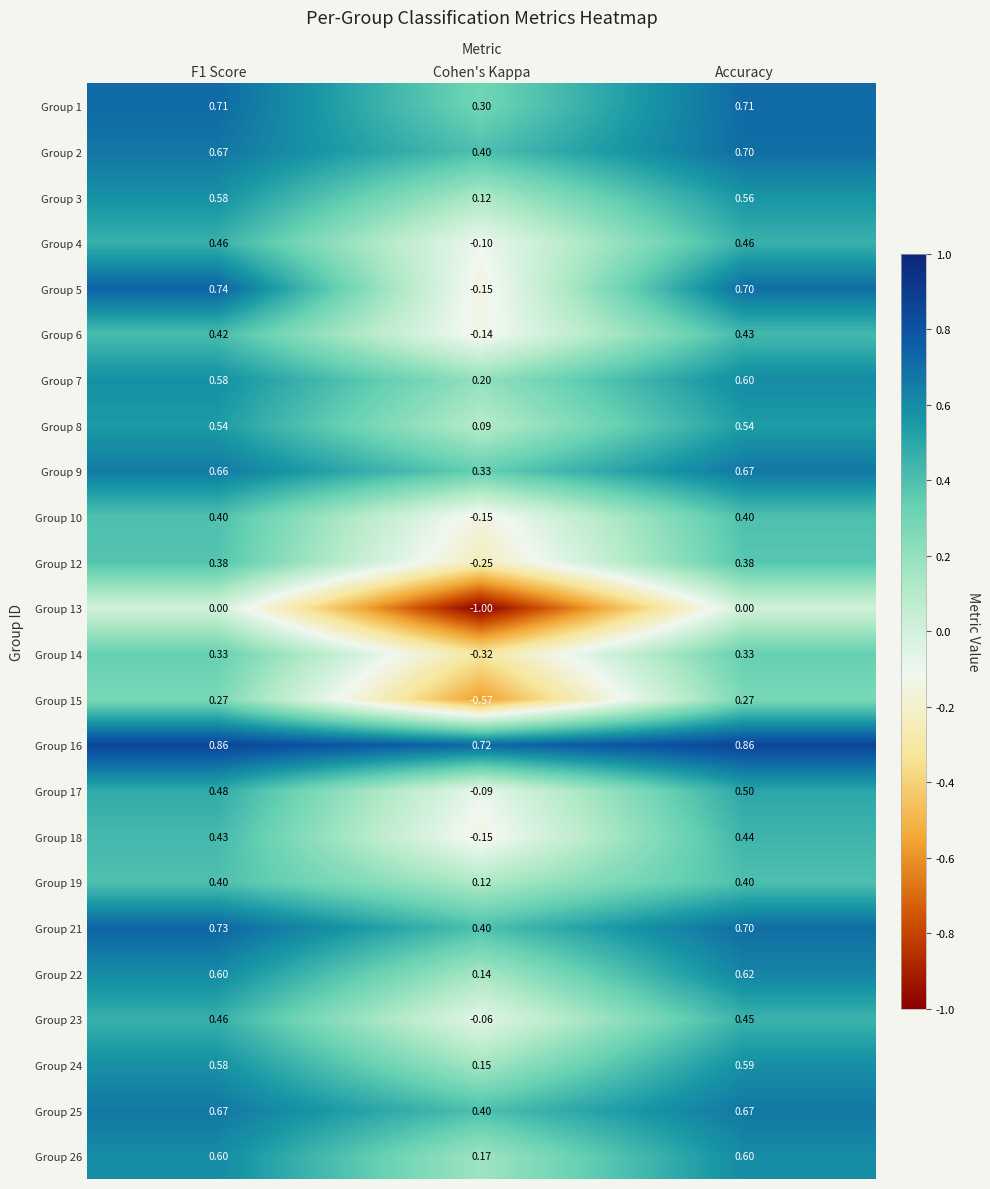

Which category has the lowest value in the Group 15 series?

Cohen's Kappa